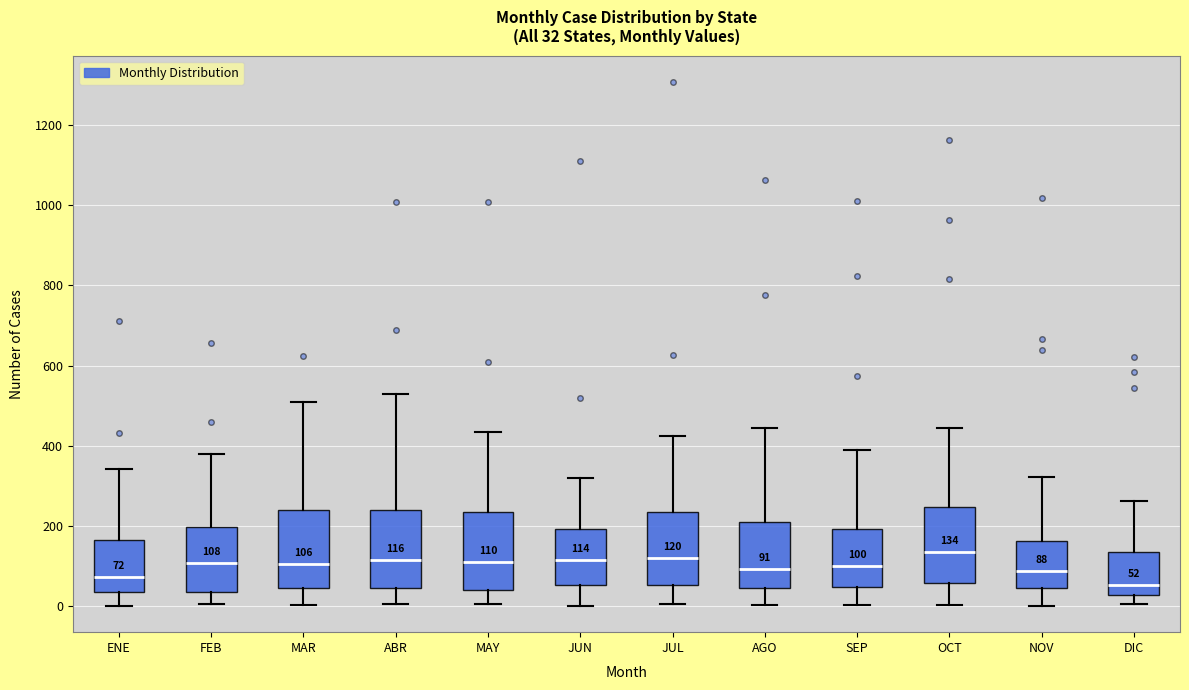

Which box's median line is the lowest?

DIC